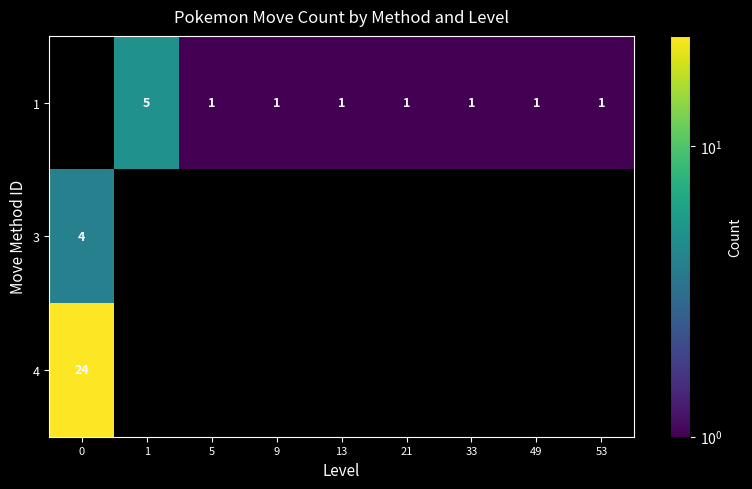

Count the number of categories in the chart.

9